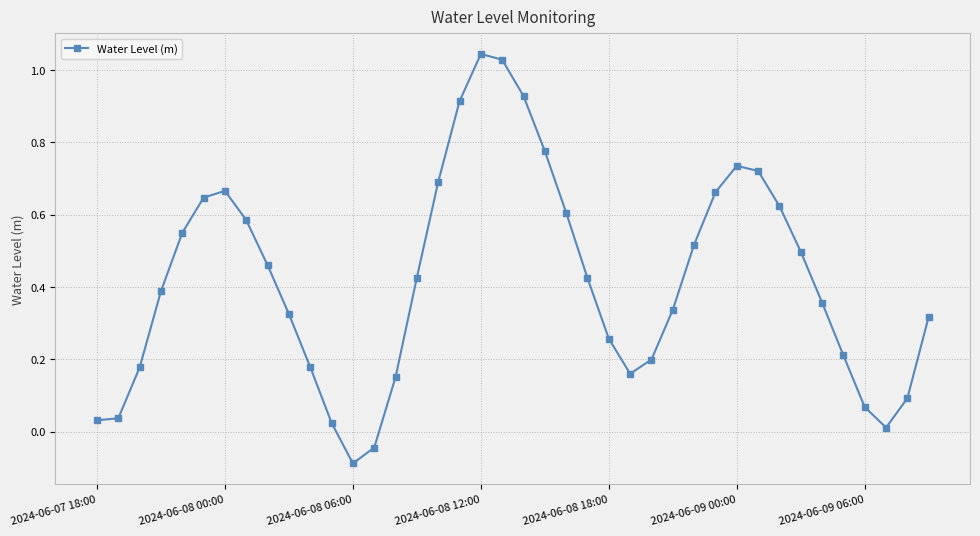

True or false: the data has more than 0 interior local peaks.

True